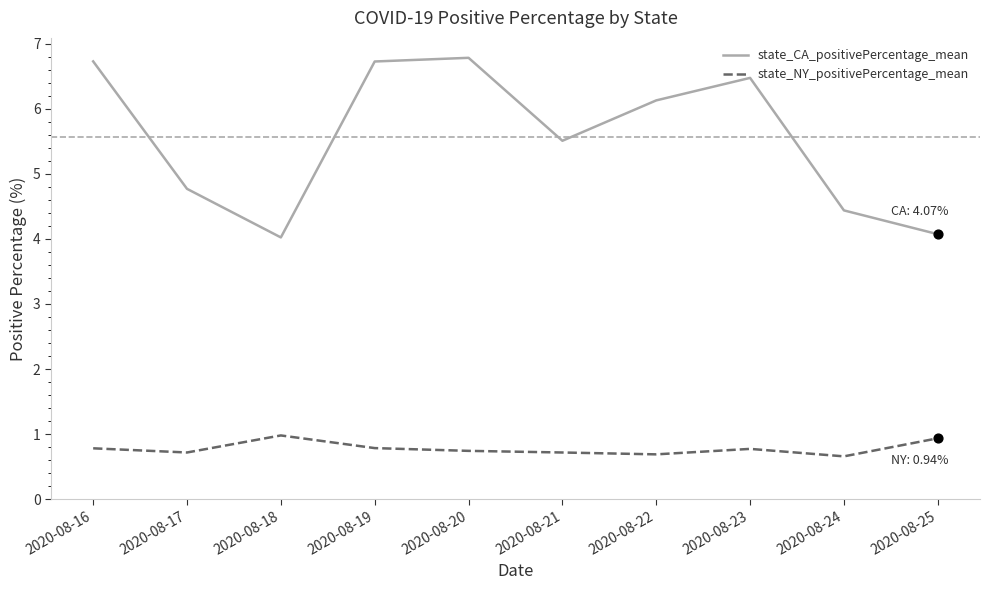

What is the total value across all series at 2020-08-18?

5.0